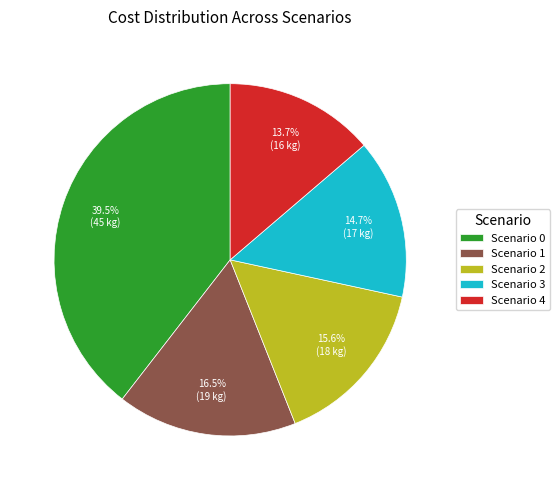

What is the smallest slice in the pie chart?

Scenario 4